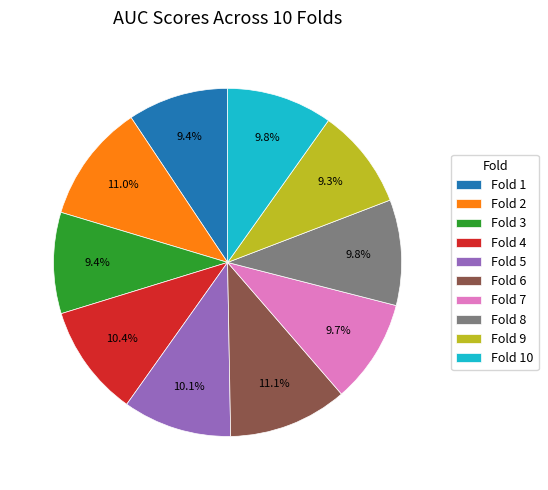

True or false: Fold 1 accounts for 18% of the total.

False